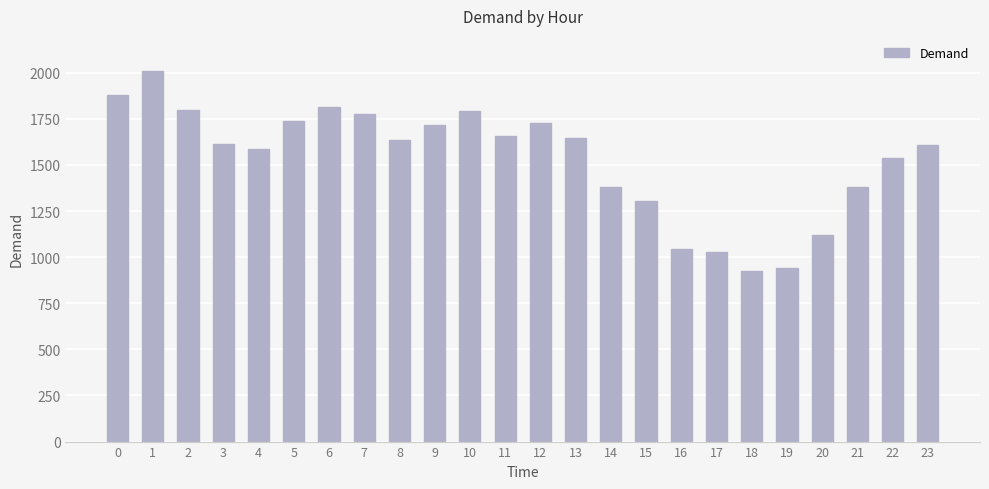

Is it true that the value at 8 is 2398?

False